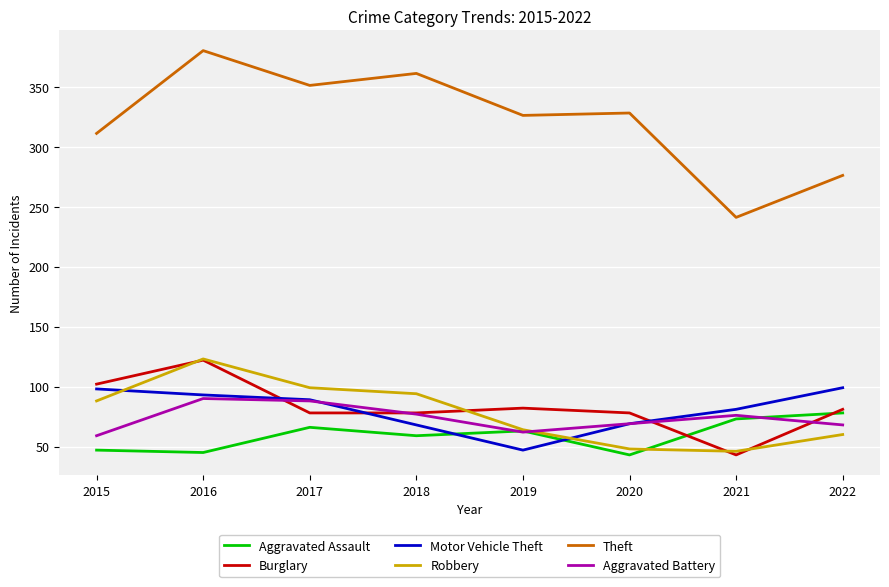

What is the difference between the second highest and second lowest values in the Burglary series?

24